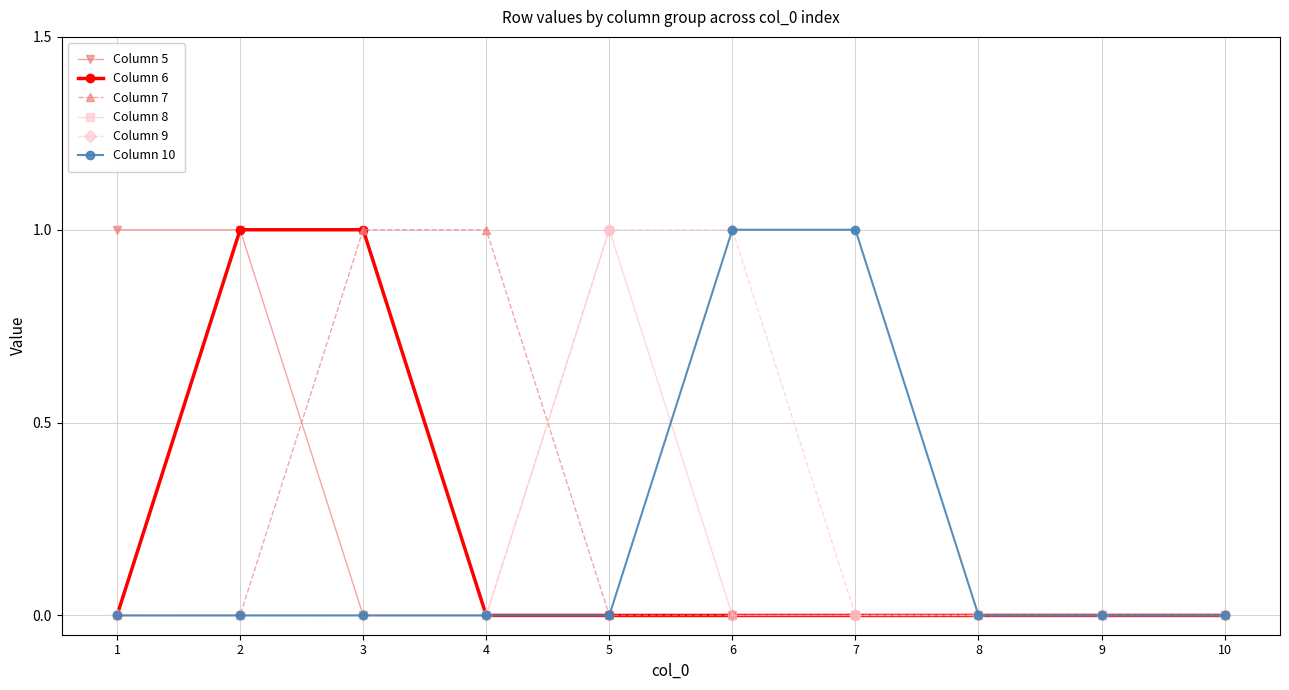

Count the number of data series in this chart.

6